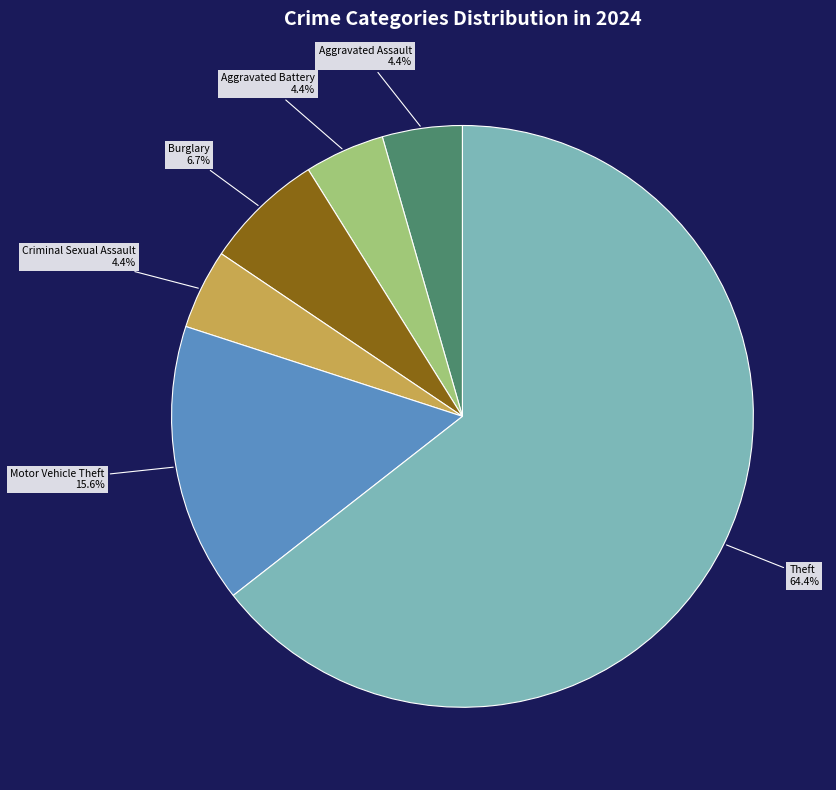

How much of the chart is everything except Aggravated Battery?

95.6%